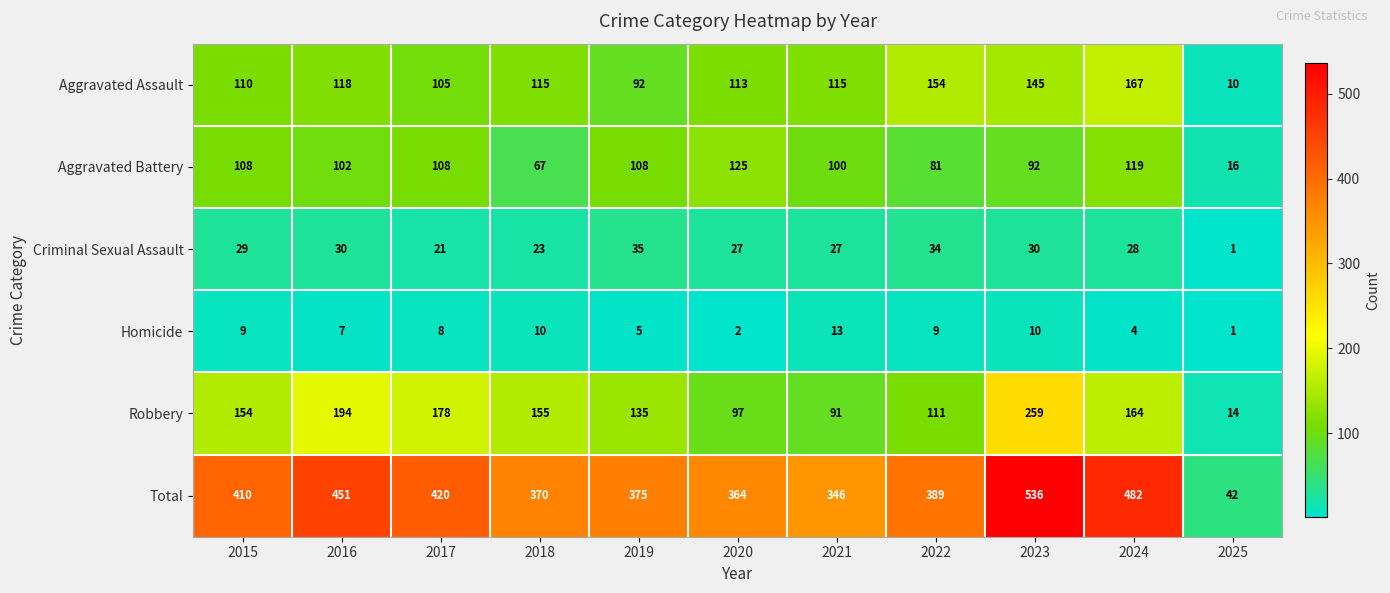

What is the difference between the maximum and minimum values in the Robbery series?

245